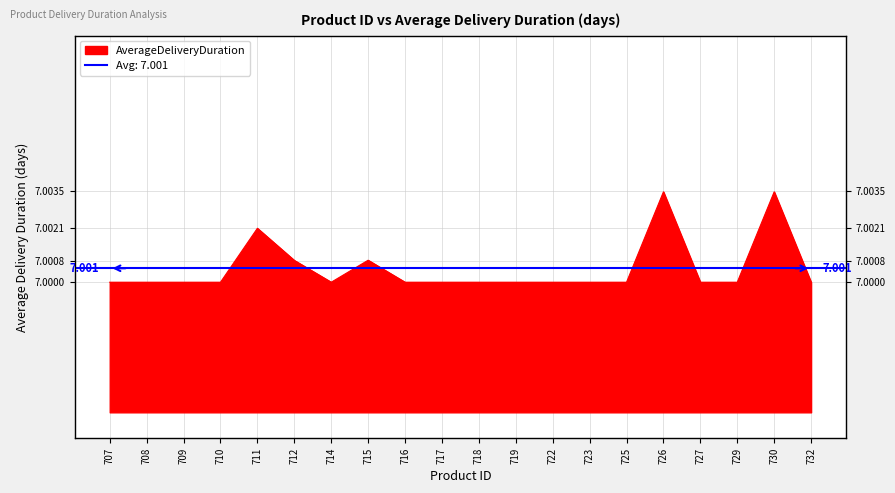

True or false: there are more than 0 points higher than both neighbors.

True